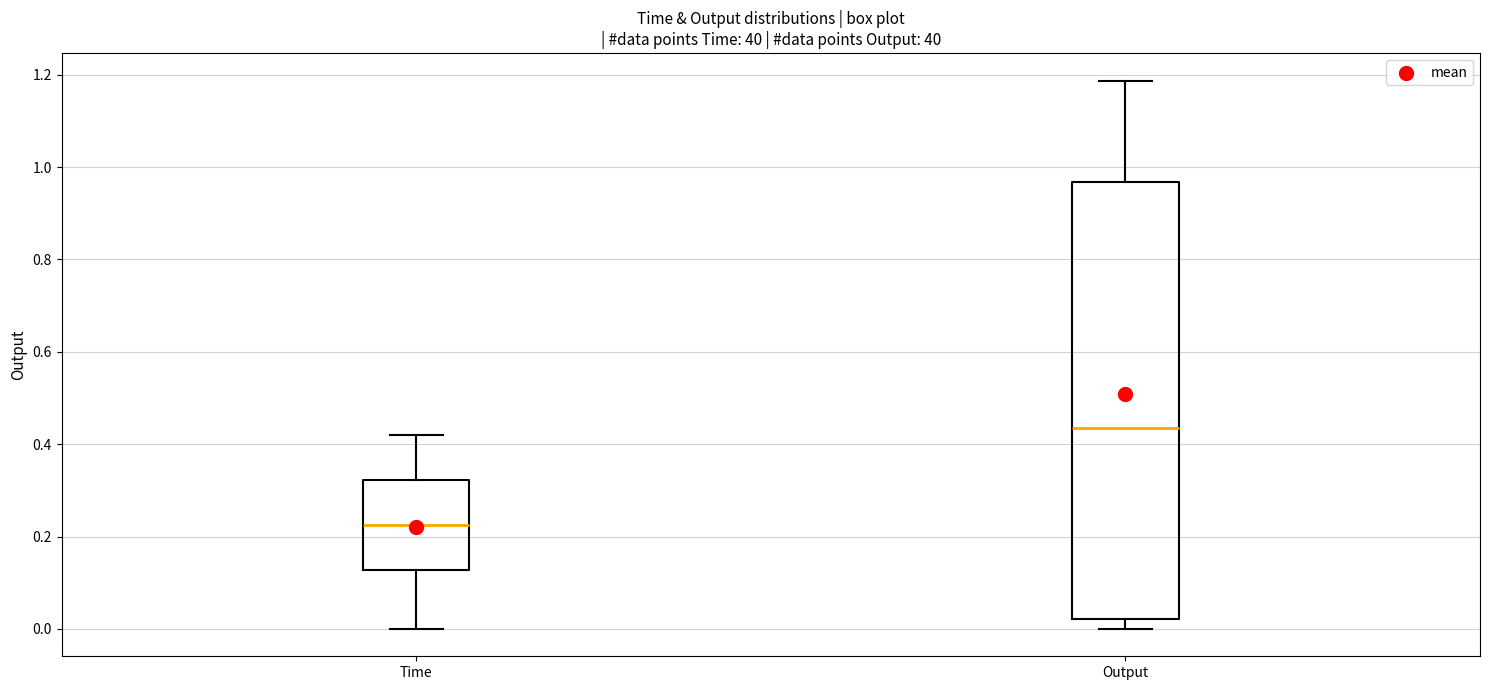

Reading left to right, transcribe this box plot: for each box, give where its median line is, the range the box spans, and where its two whiskers end, as read against the y-axis. The values are not printed on the chart, so give them approximately, as read against the axis.

Time: median 0.22, box 0.12 to 0.32, whiskers 0.00 to 0.42
Output: median 0.44, box 0.02 to 0.96, whiskers 0.00 to 1.18